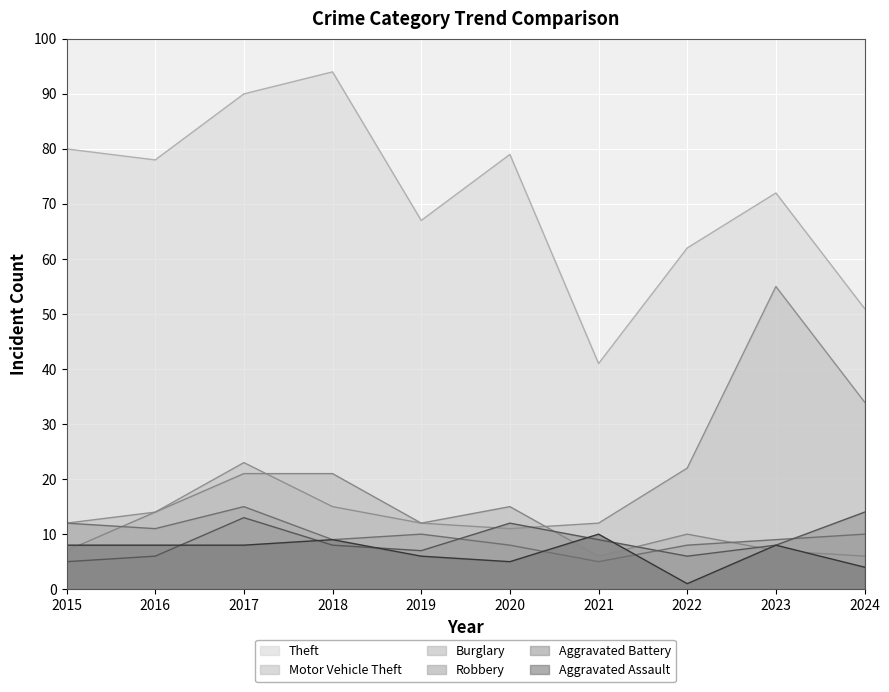

Reading left to right, what are all the values shown in this chart?

Theft: 80	78	90	94	67	79	41	62	72	51
Motor Vehicle Theft: 12	14	23	15	12	11	12	22	55	34
Burglary: 7	14	21	21	12	15	6	10	7	6
Robbery: 12	11	15	9	10	8	5	8	9	10
Aggravated Battery: 5	6	13	8	7	12	9	6	8	14
Aggravated Assault: 8	8	8	9	6	5	10	1	8	4